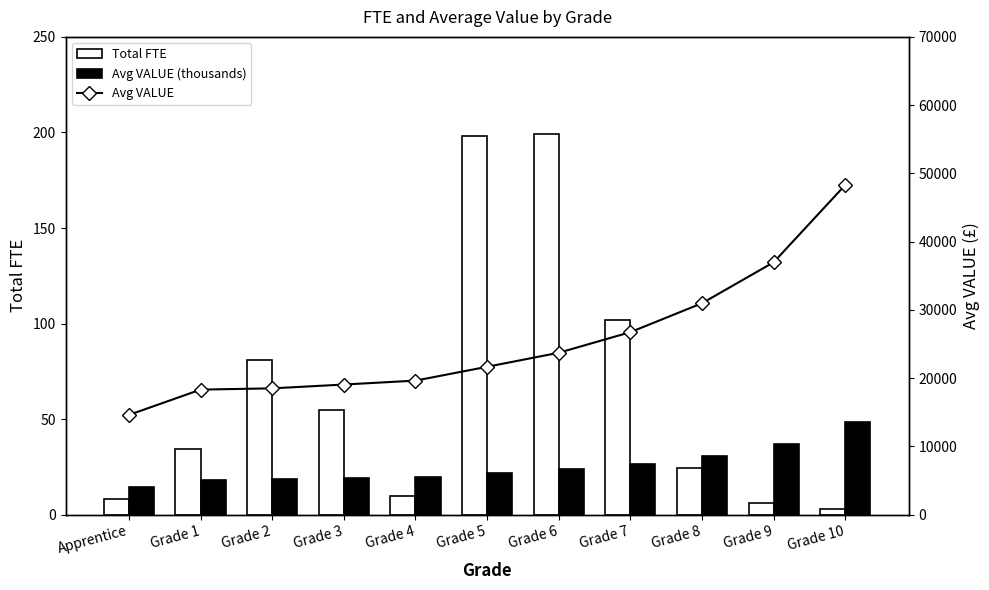

Is the value of Total FTE at Grade 8 greater than the value of Avg VALUE (thousands) at Grade 2?

Yes